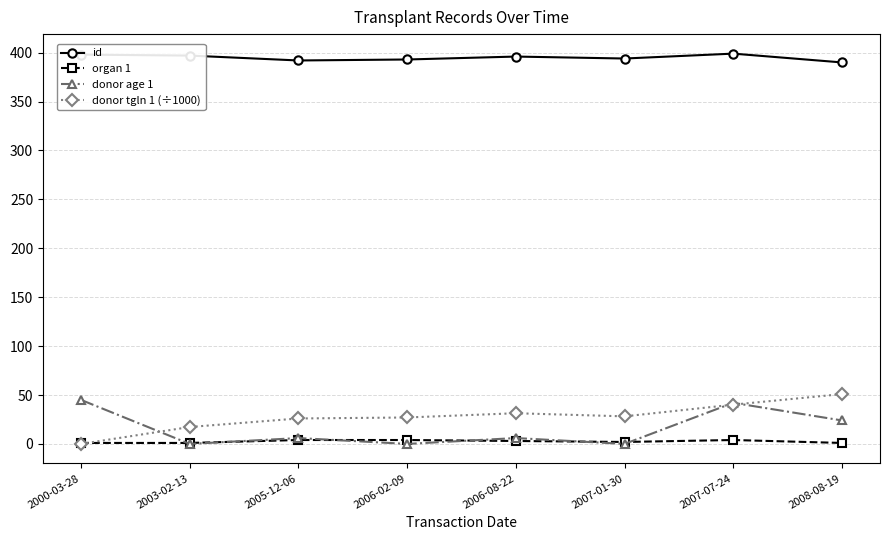

True or false: id and organ 1 intersect in this chart.

False